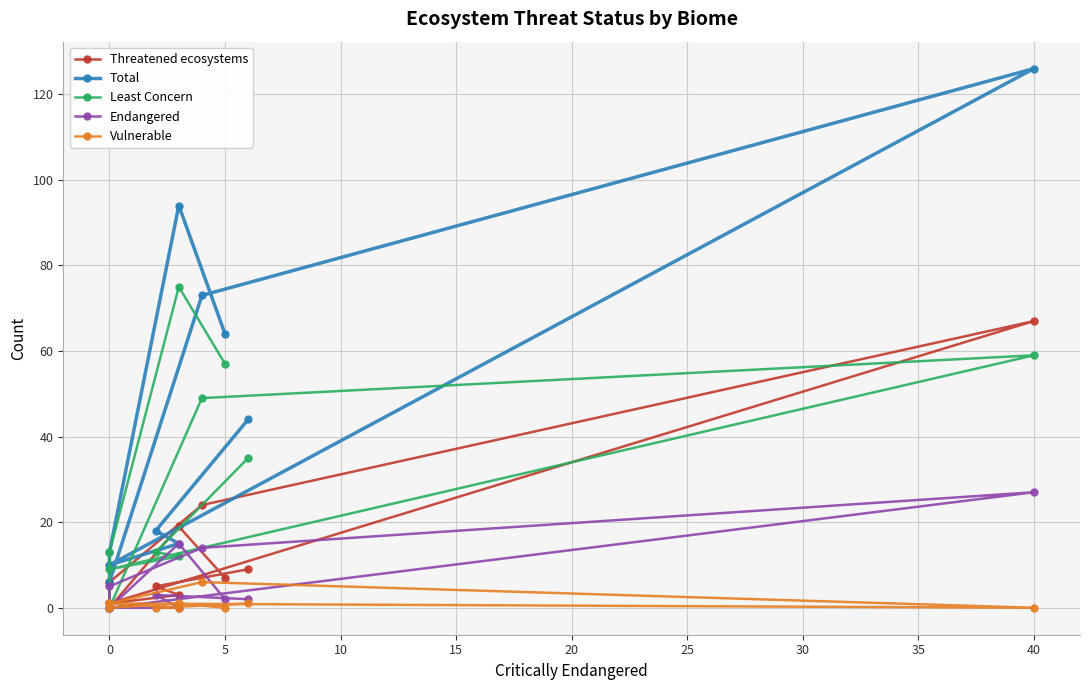

What are all the series names shown in the legend?

Threatened ecosystems, Total, Least Concern, Endangered, Vulnerable